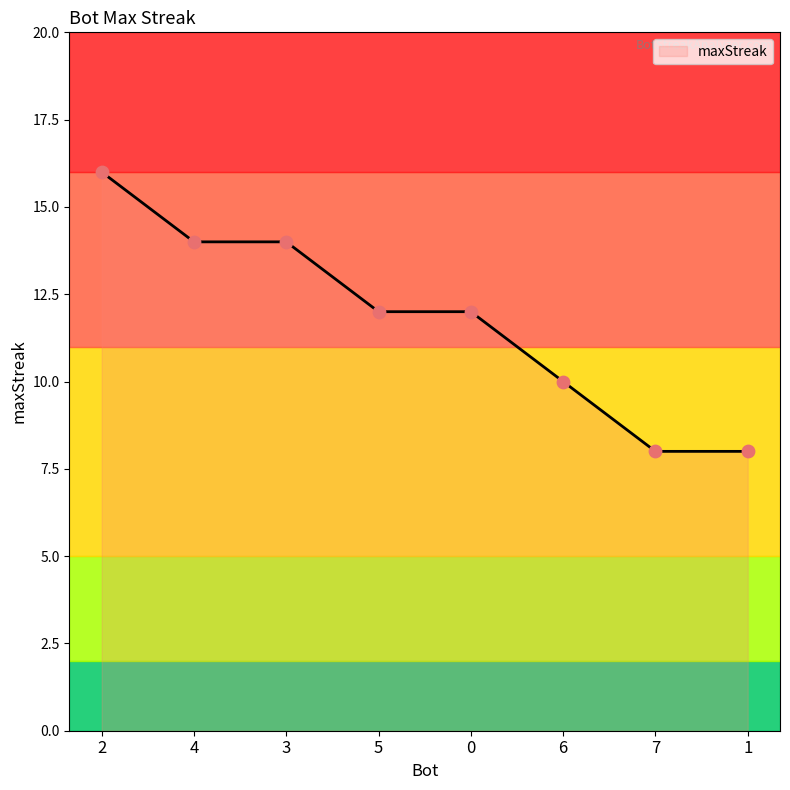

Between 5 and 7, which is larger?

5